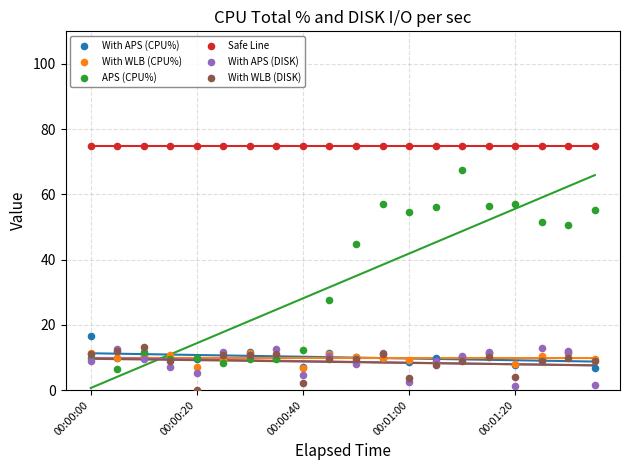

Across all series, what Y value is closest to 37?

44.7